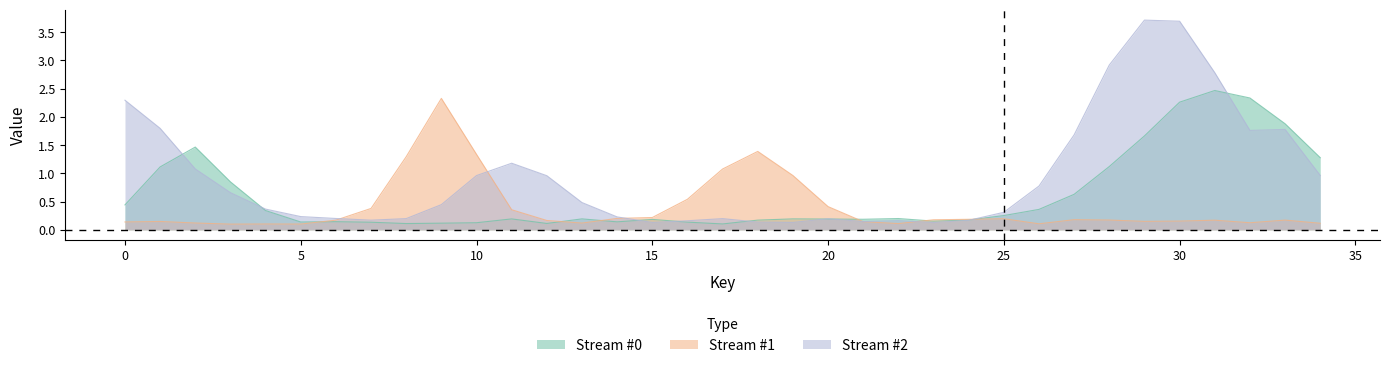

What is the smallest value displayed?

0.1